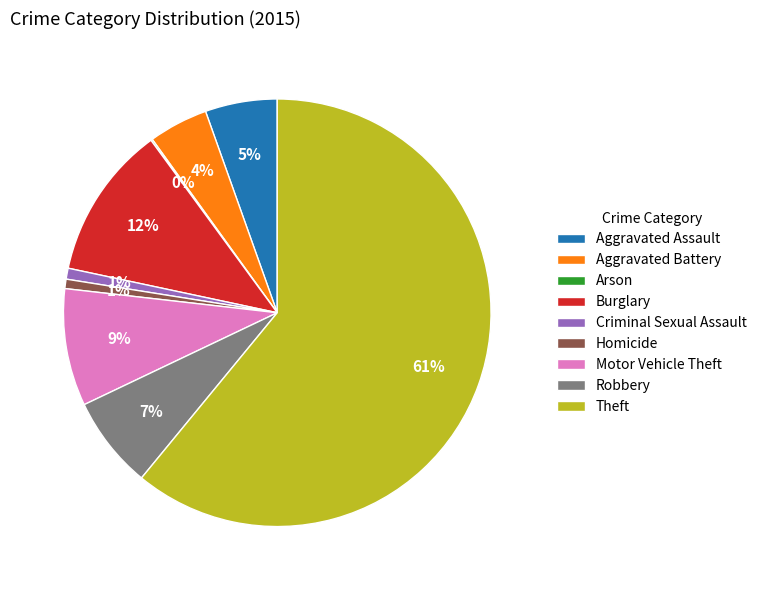

Is there any slice that represents more than half of the pie?

Yes